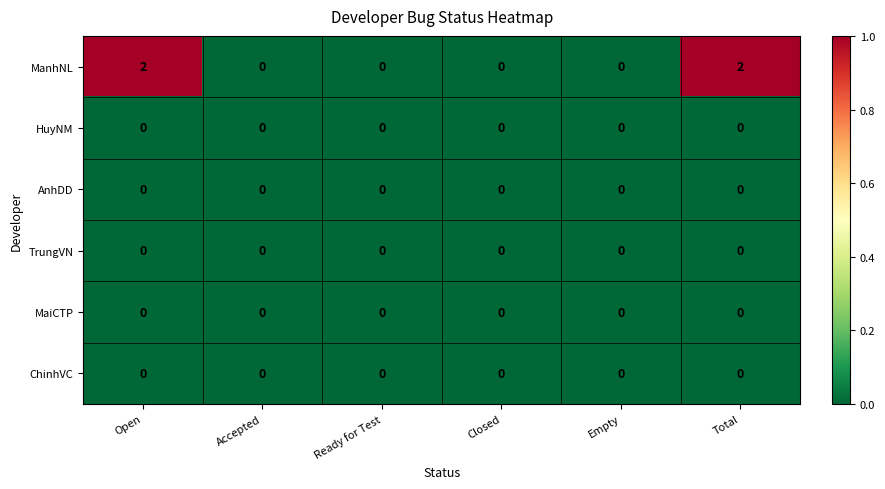

Which series has the largest total across all categories?

ManhNL